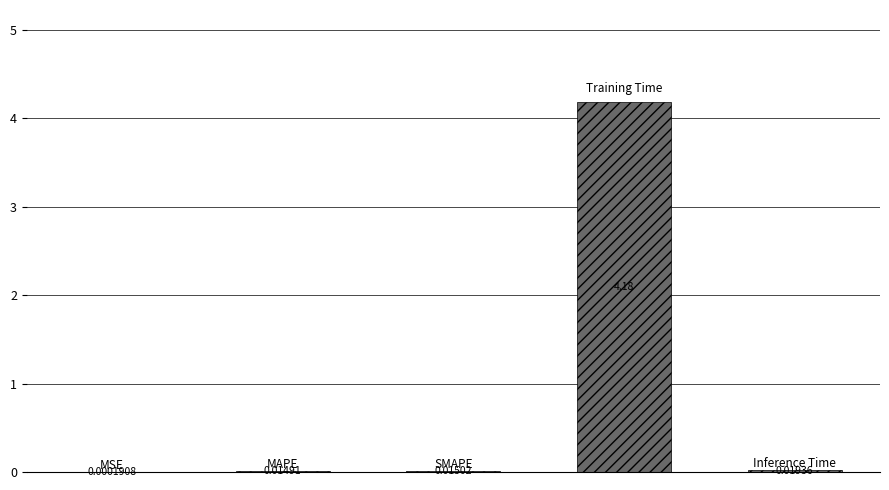

How many categories are shown in the chart?

5